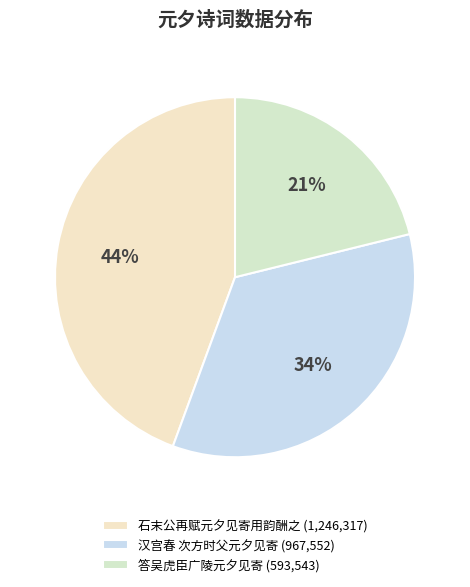

Which slice is the largest?

石末公再赋元夕见寄用韵酬之